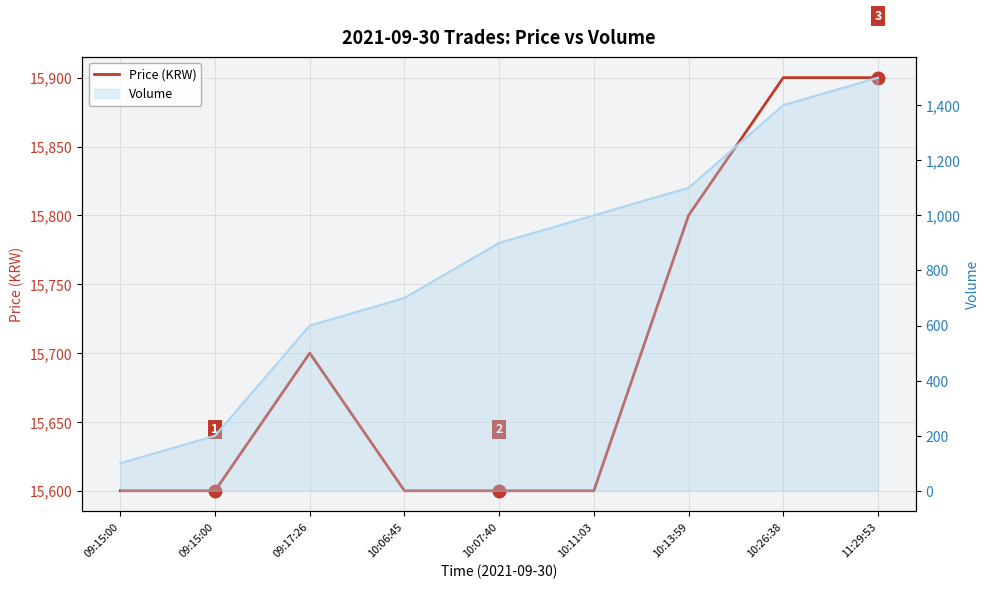

How many lines are shown in the chart?

1